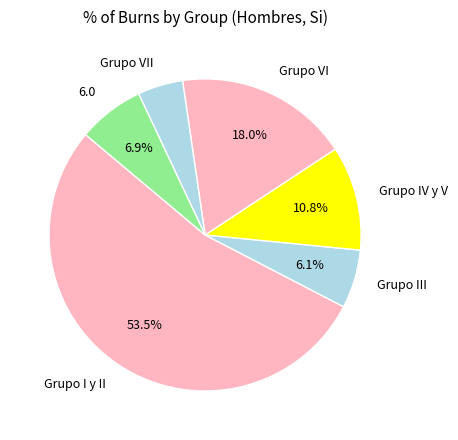

True or false: Grupo IV y V accounts for 2% of the total.

False